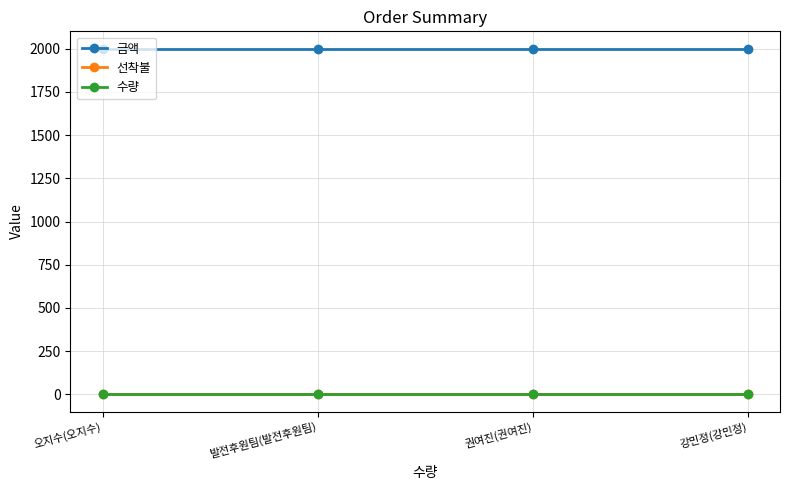

At how many categories does at least one series exceed 1565?

4